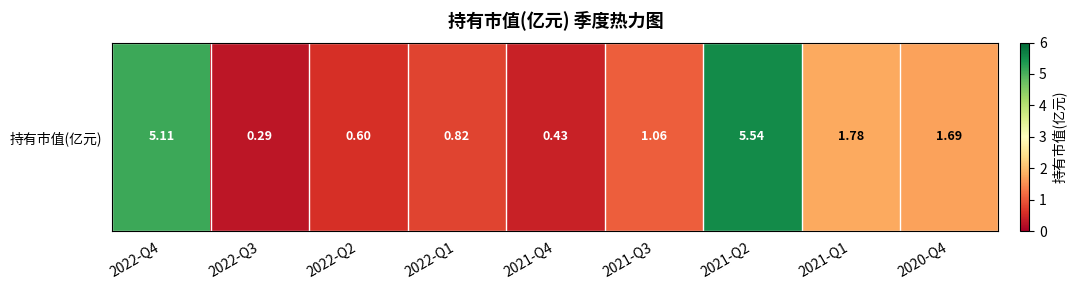

At which category does the chart reach its minimum across all series?

2022-Q3